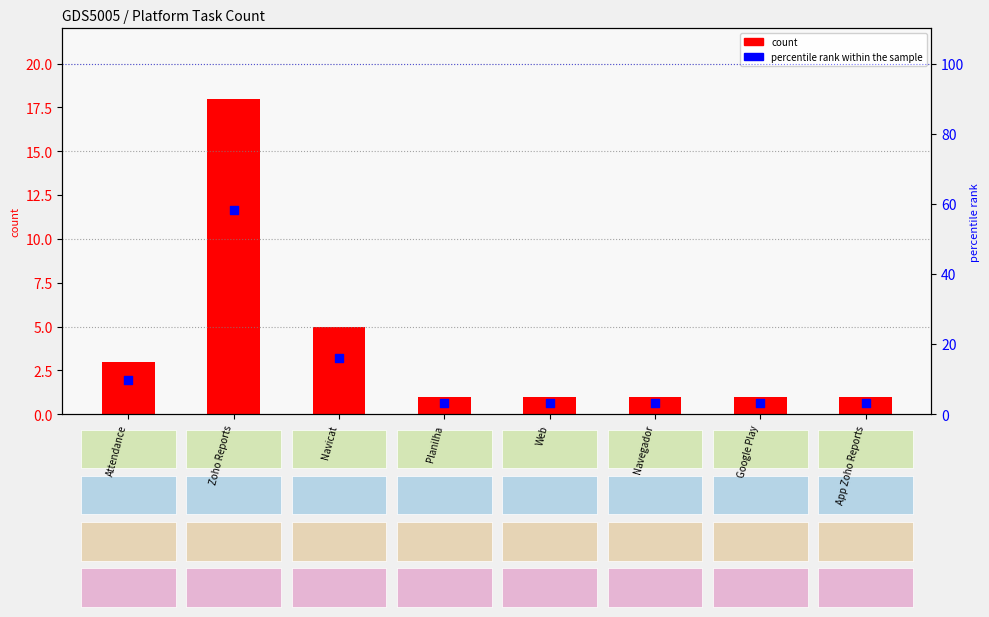

Which series has the largest total across all categories?

percentile rank within the sample